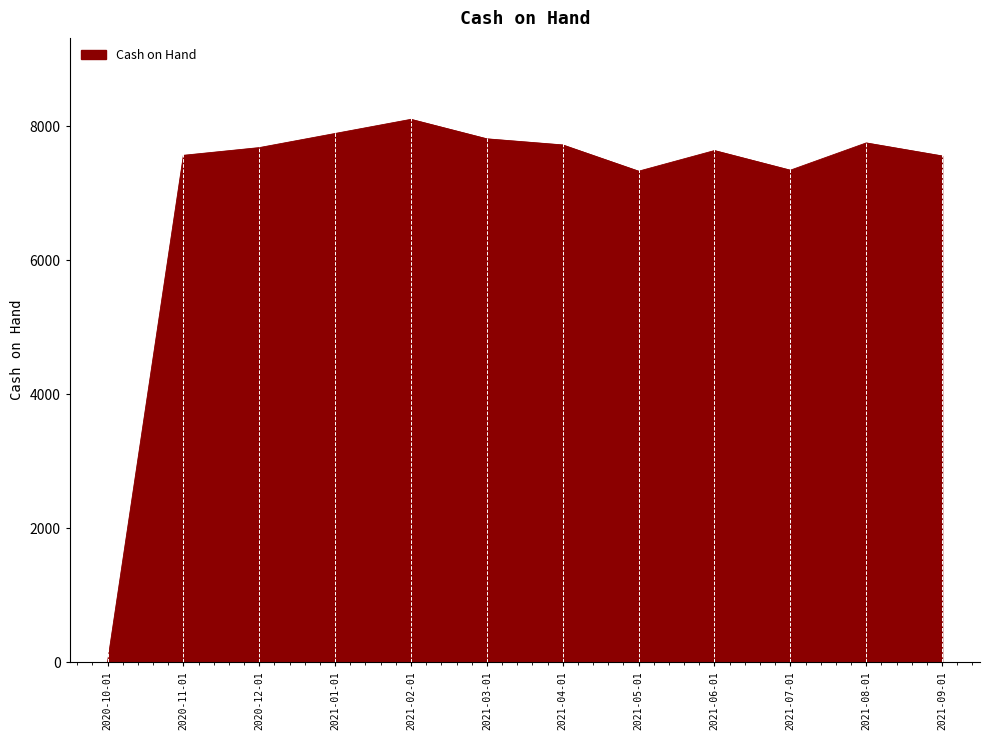

Is it true that the value at 2021-03-01 is 13706?

False